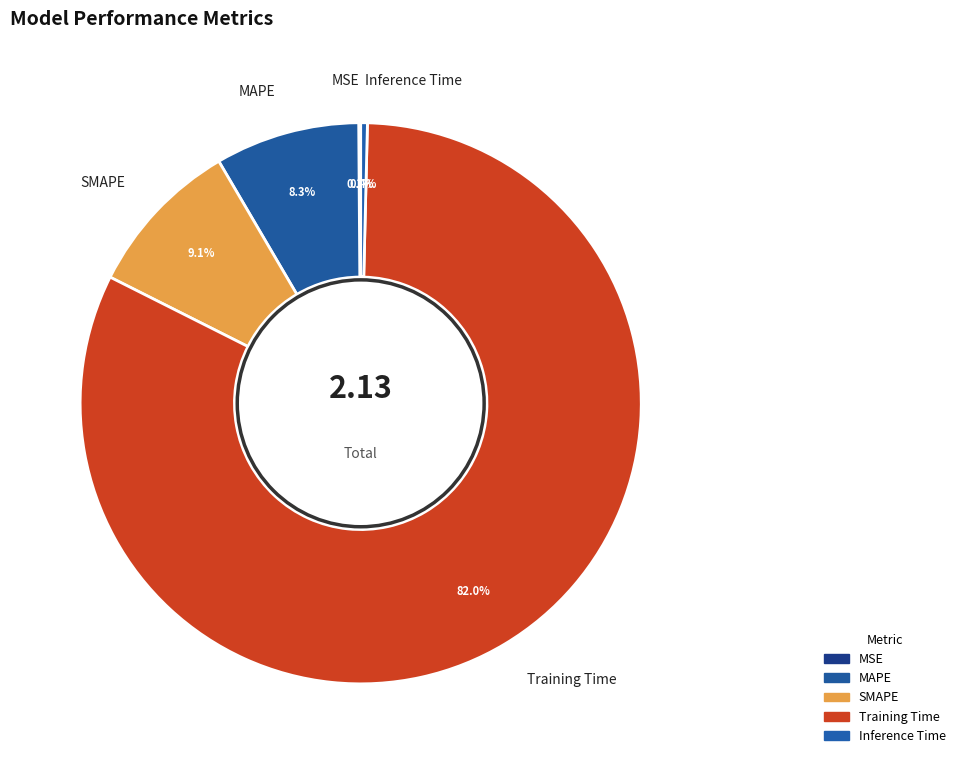

True or false: MSE accounts for 0% of the total.

True